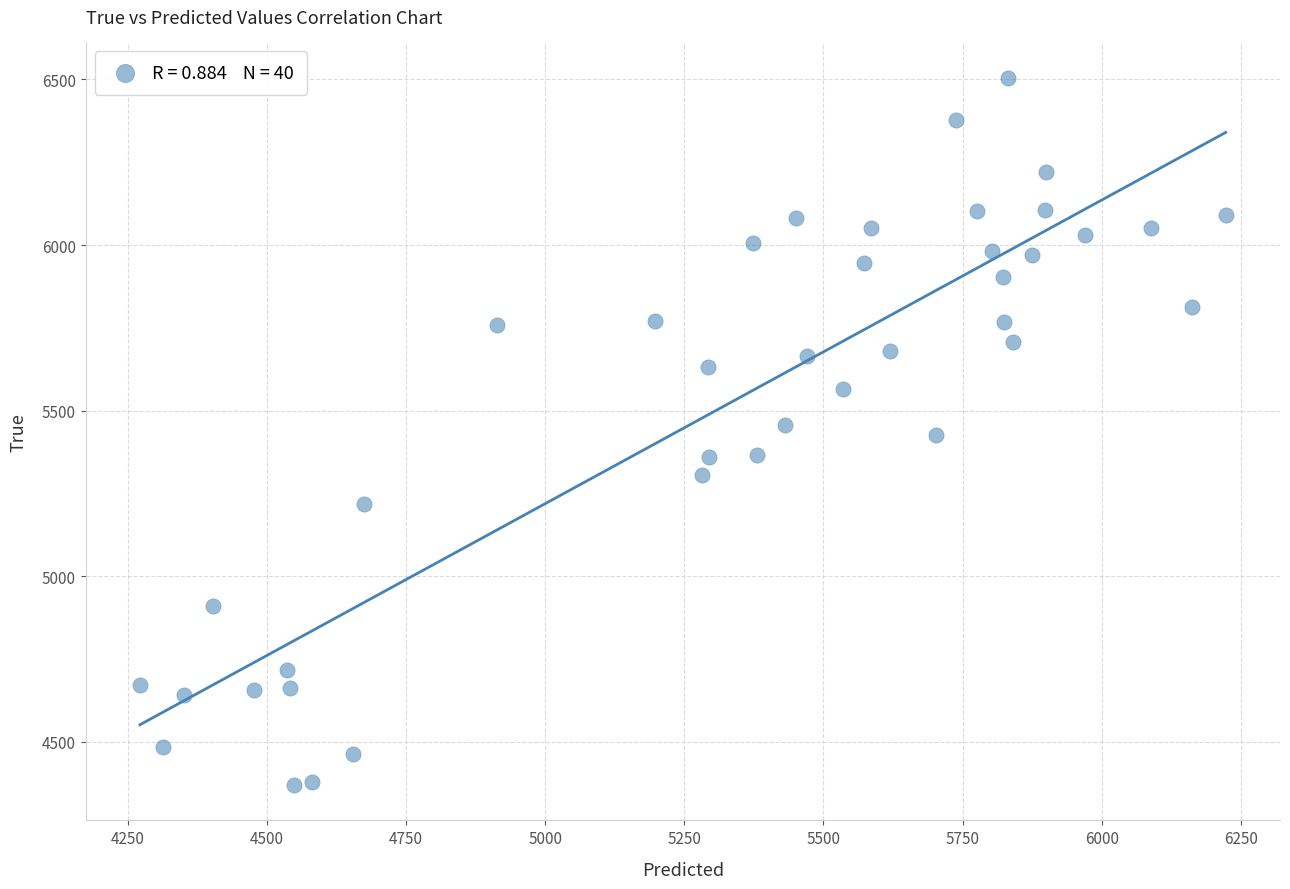

What is the range of Y values (max minus min)?

2136